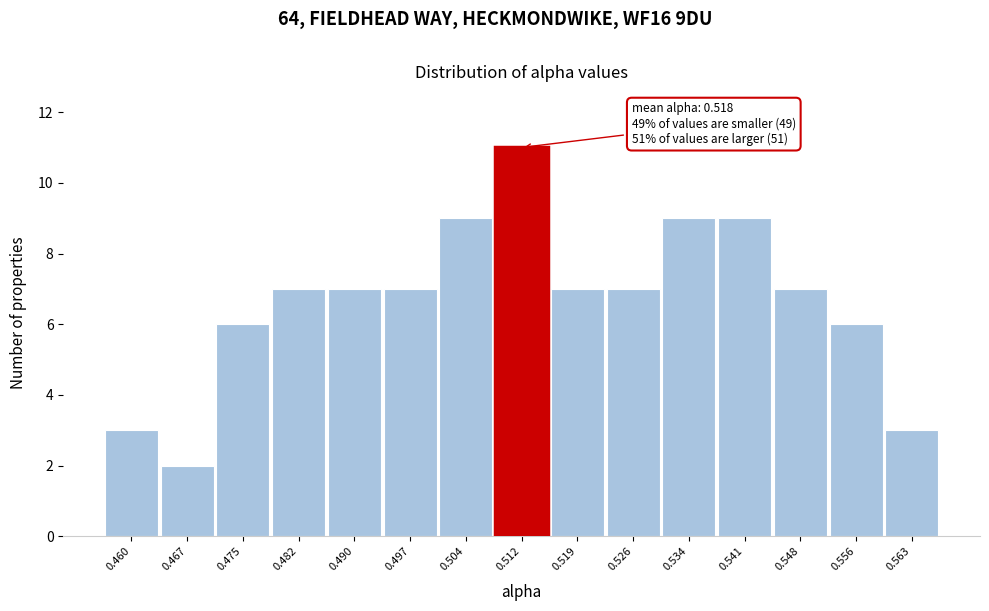

Reading right to left, what are all the values shown in this chart?

3	6	7	9	9	7	7	11	9	7	7	7	6	2	3